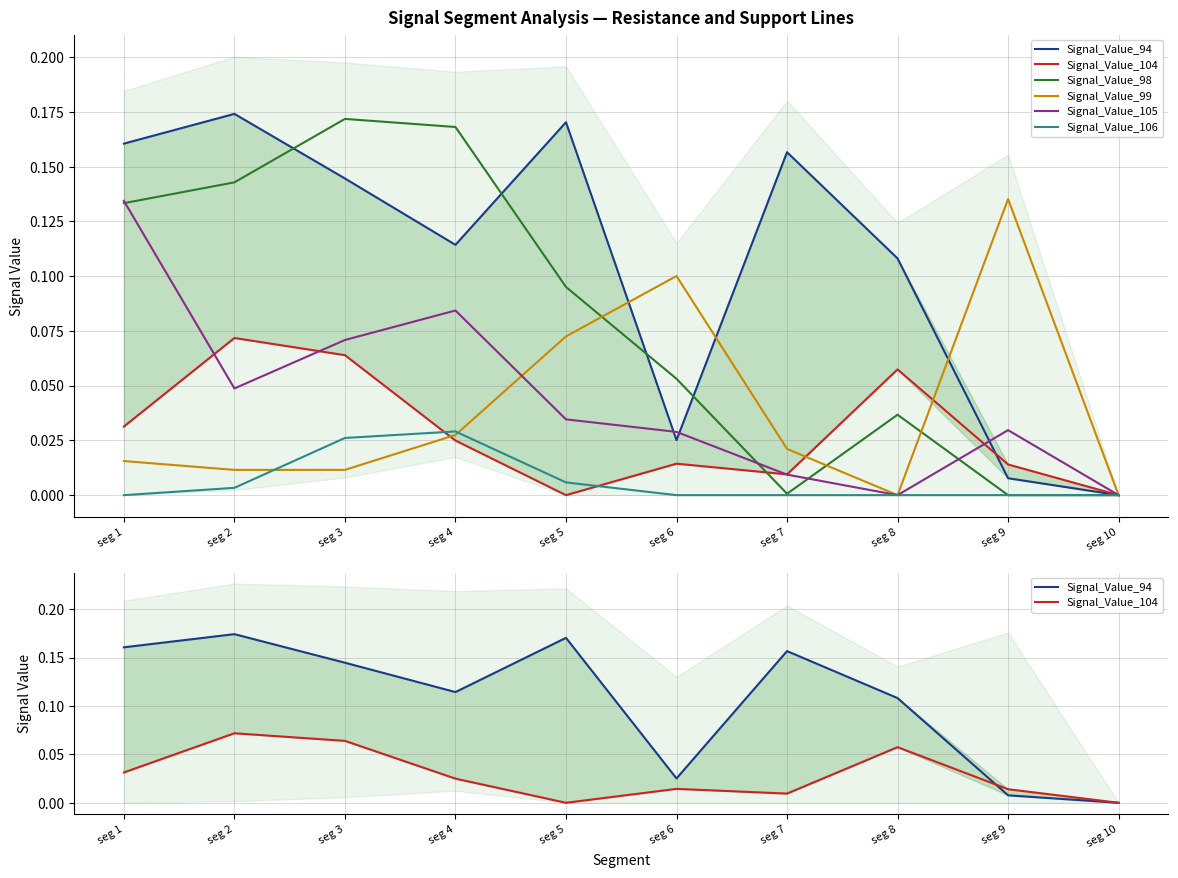

Does the chart display data point markers on the line(s)?

No